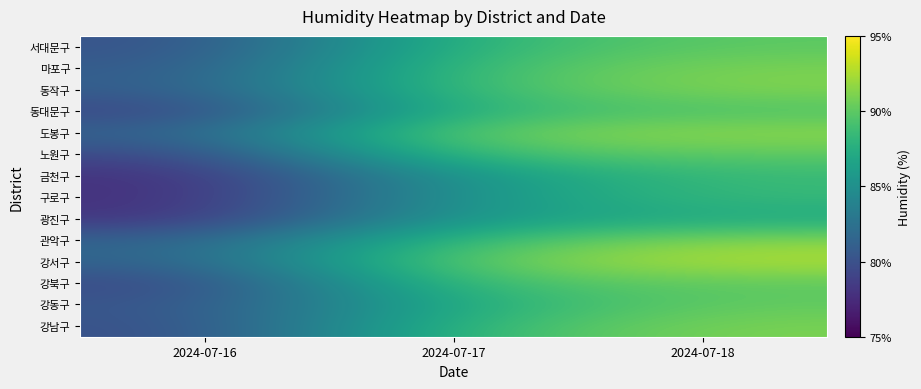

What is the maximum value shown in the chart?

92.7